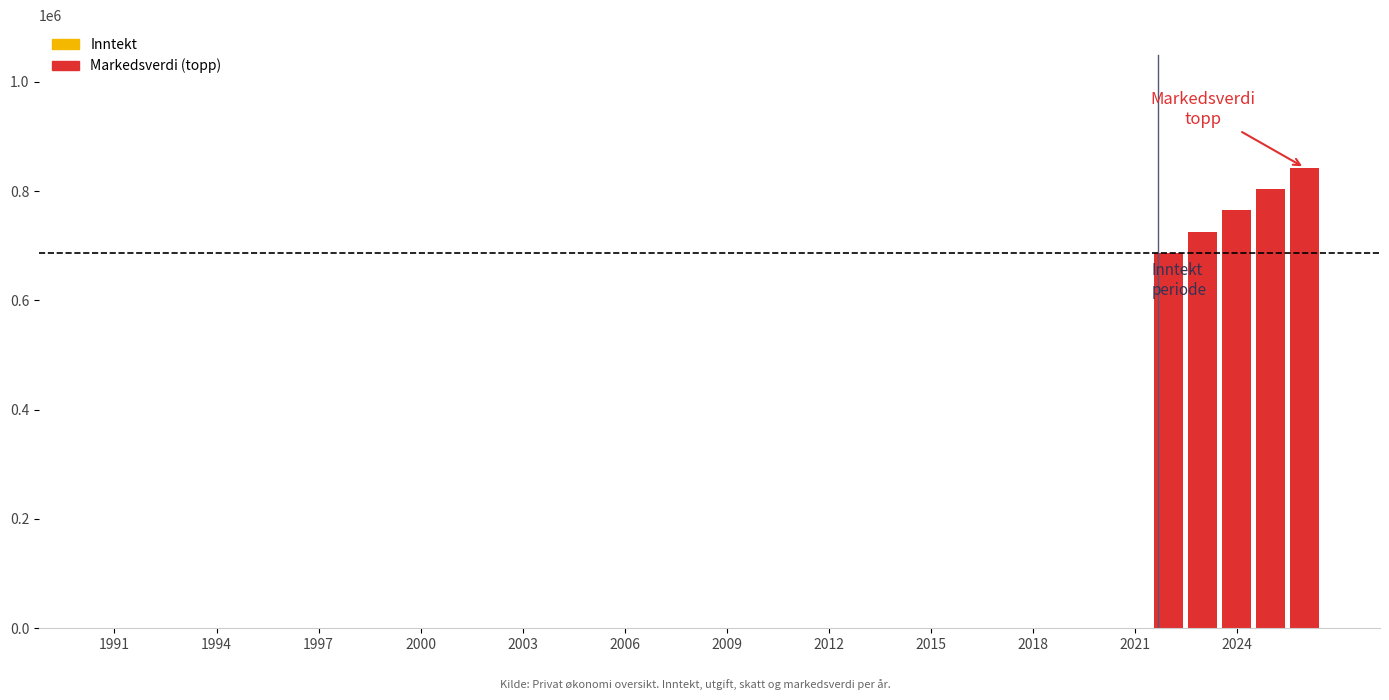

Between 1992 and 2024, which series saw the biggest shift?

Markedsverdi